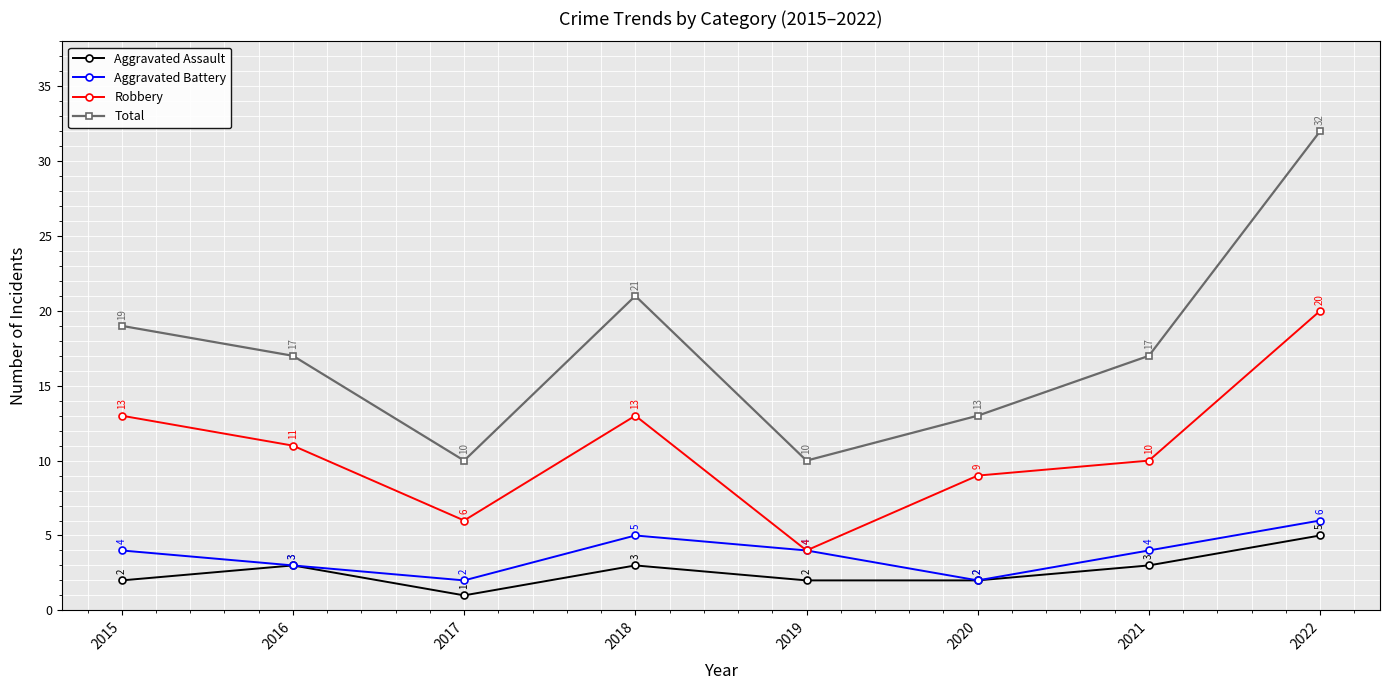

Is it true that Robbery equals 7 at 2019?

False